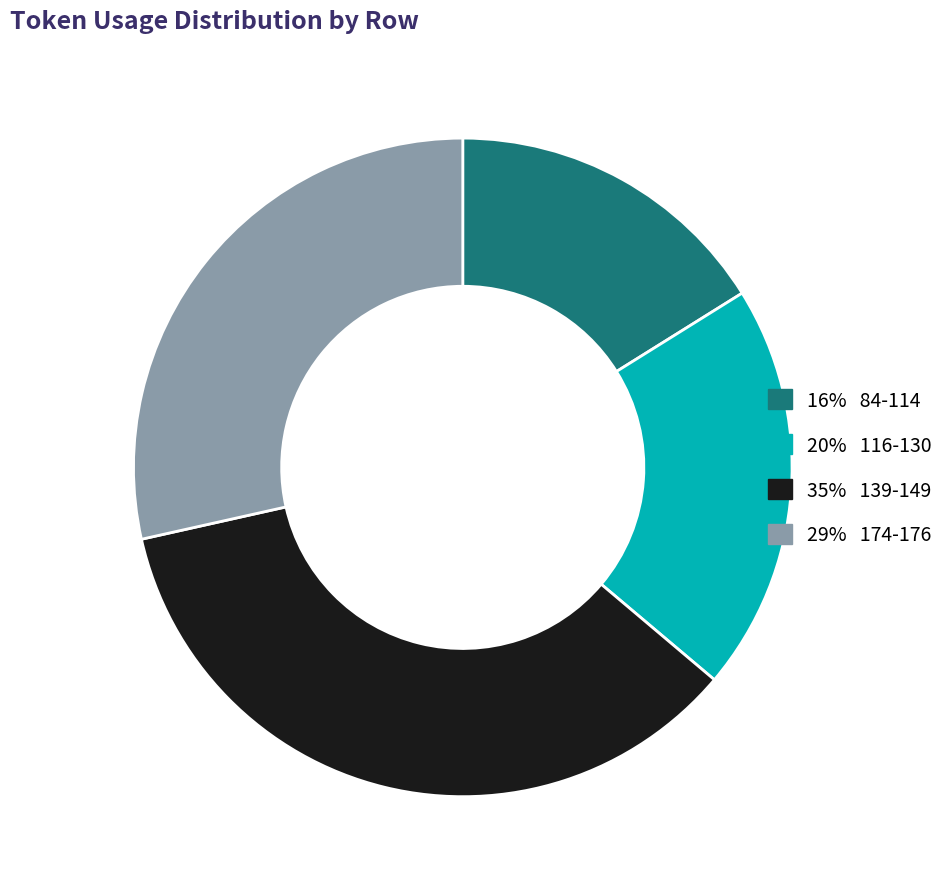

Does any single category account for the majority?

No